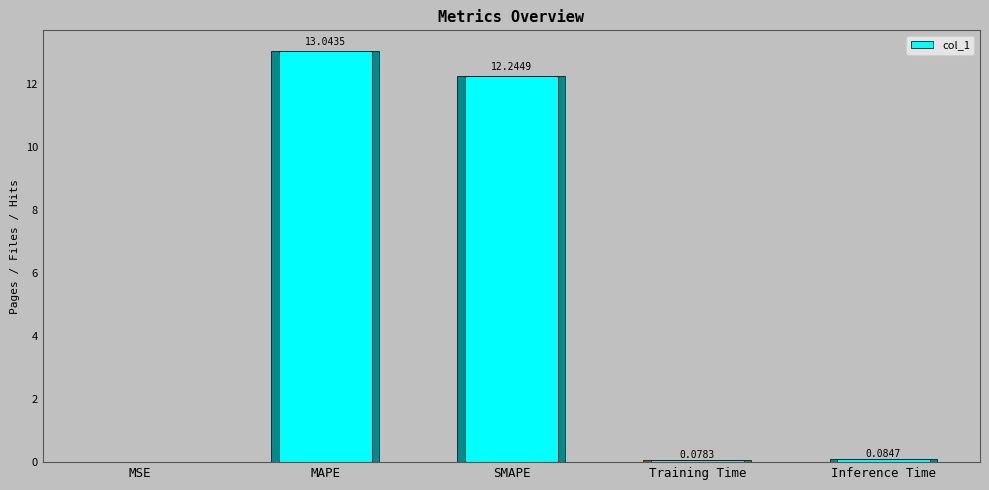

List the labels in order of value, smallest first.

MSE, Training Time, Inference Time, SMAPE, MAPE